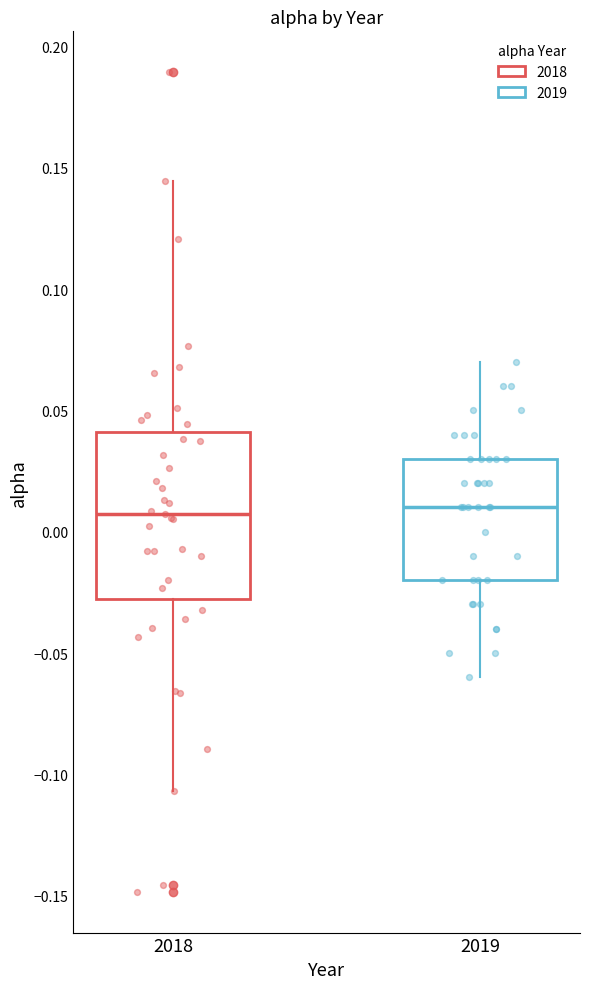

Reading left to right, transcribe this box plot: for each box, give where its median line is, the range the box spans, and where its two whiskers end, as read against the y-axis. The values are not printed on the chart, so give them approximately, as read against the axis.

2018: median 0.005, box -0.030 to 0.040, whiskers -0.105 to 0.145
2019: median 0.010, box -0.020 to 0.030, whiskers -0.060 to 0.070